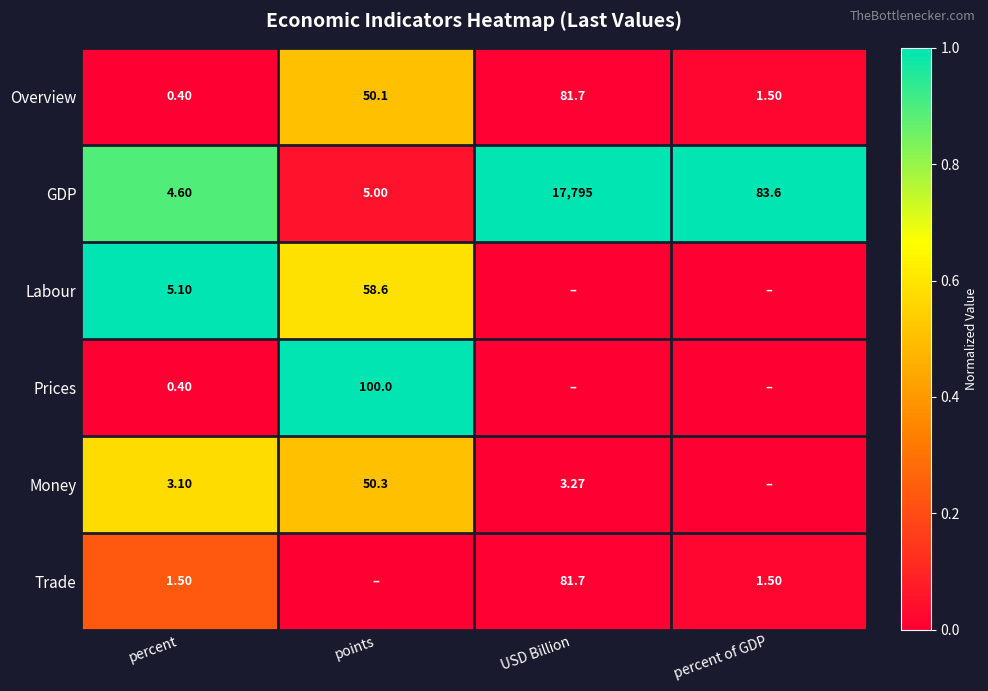

At which label does Overview reach its peak?

USD Billion